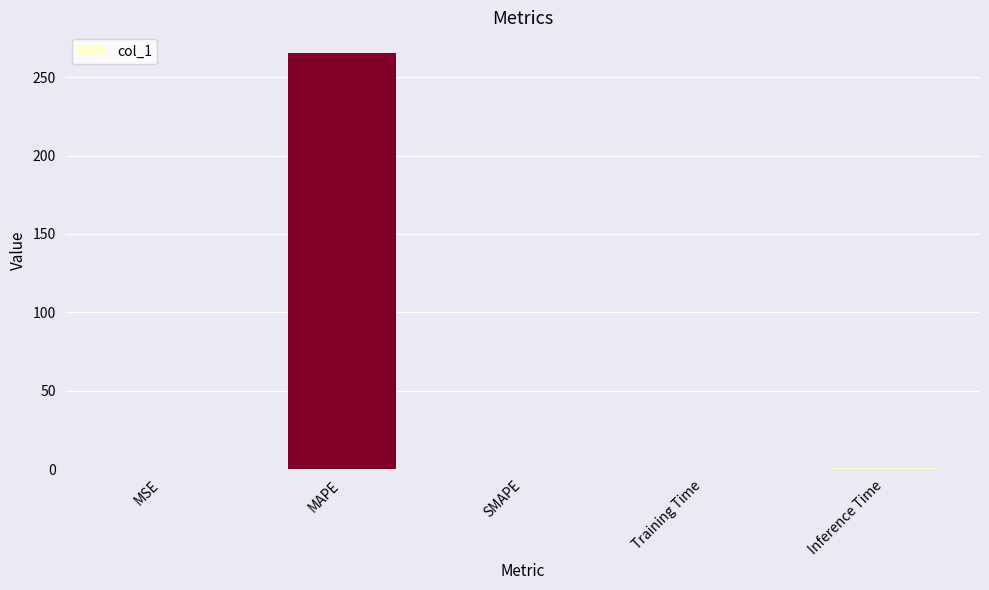

What is the maximum value shown in the chart?

265.3